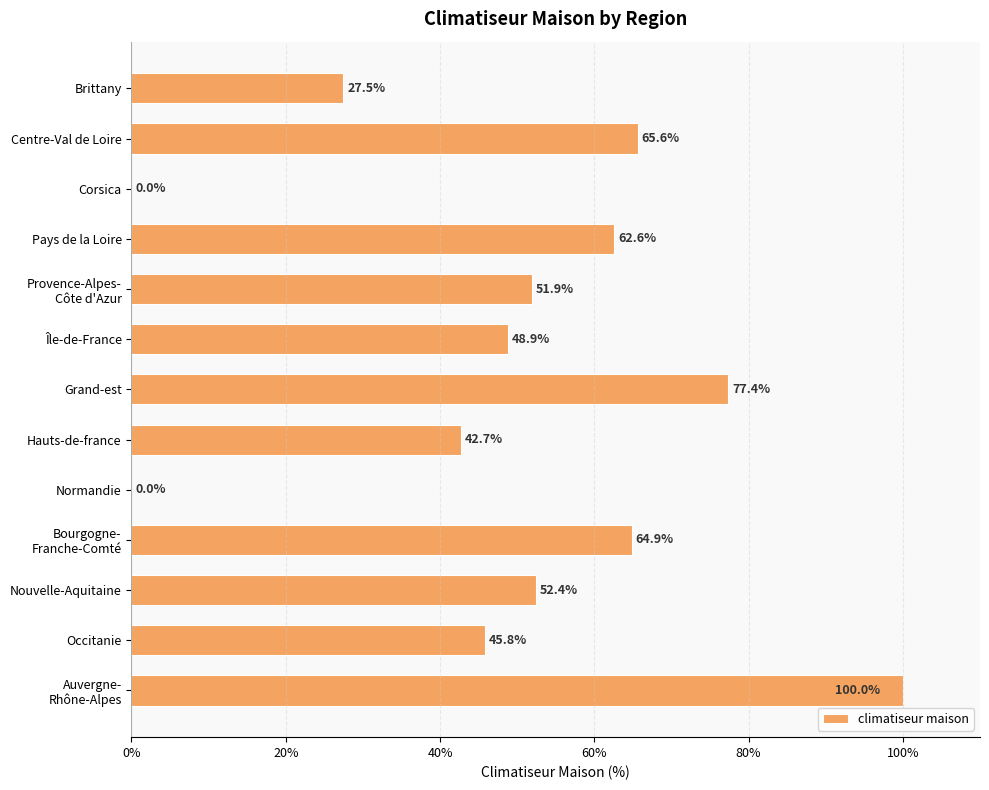

The value at Occitanie is 45.8. True or false?

True